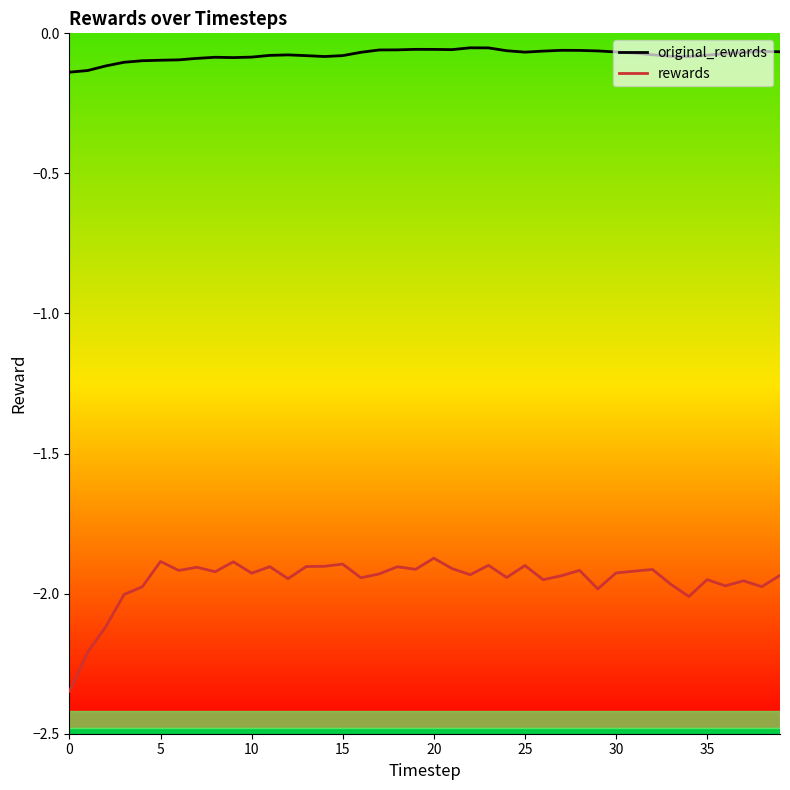

List the series in order of their overall mean, highest first.

original_rewards, rewards